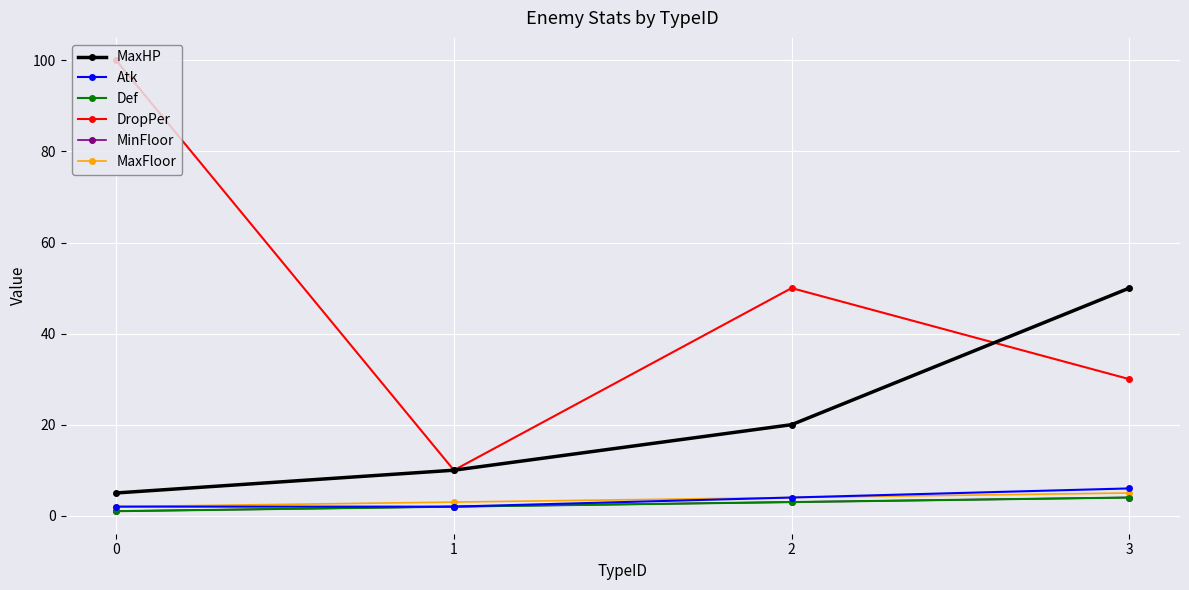

Between 2 and 1, which is larger?

2